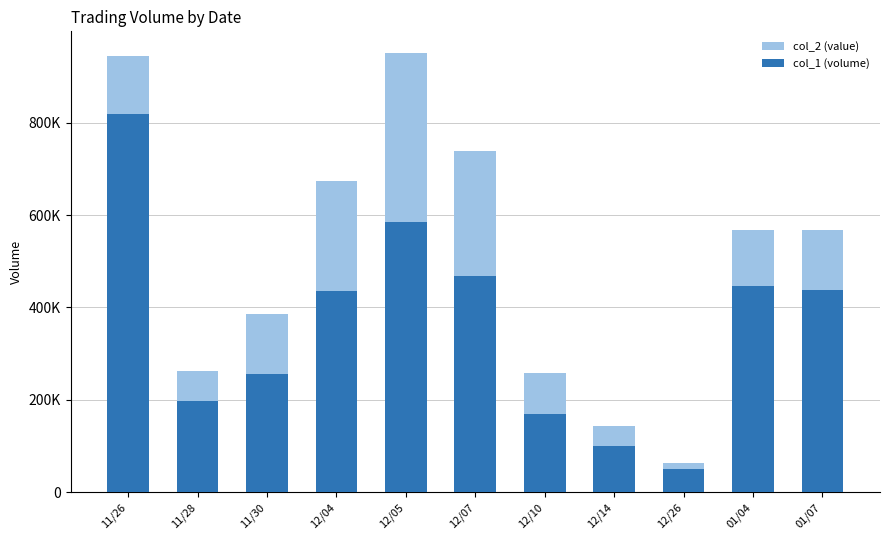

What is the label of the 6th bar from the right?

12/07